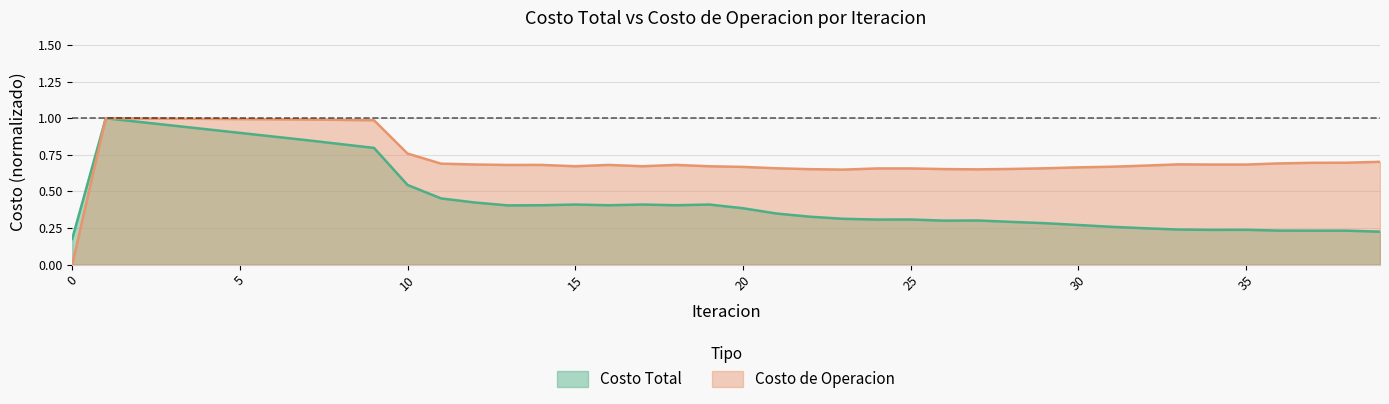

At how many categories does at least one series exceed 0?

40